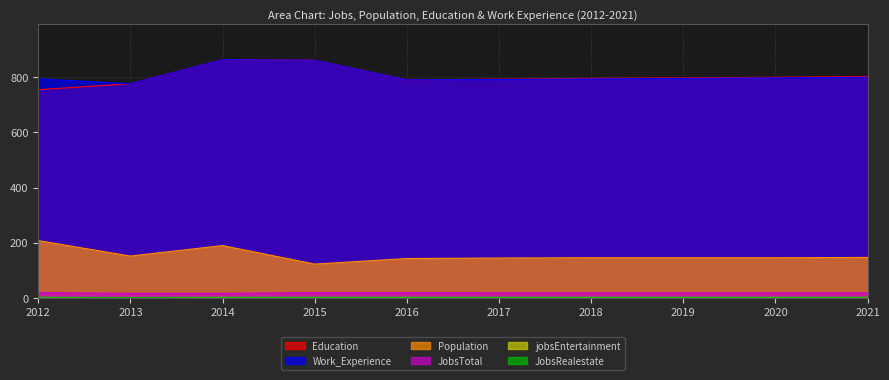

What is the approximate value of Education at 2012, to the nearest 10?

750